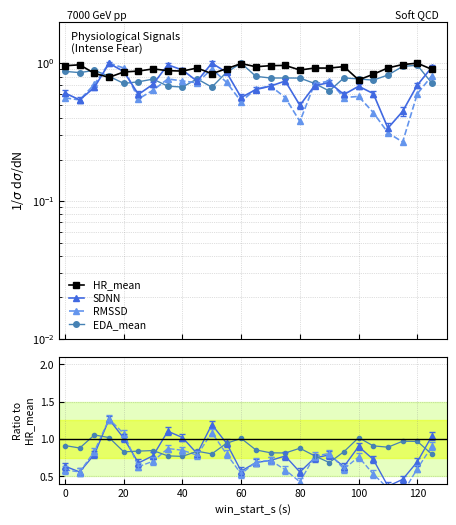

What is the difference between the maximum and minimum values in the HR_mean series?

0.2